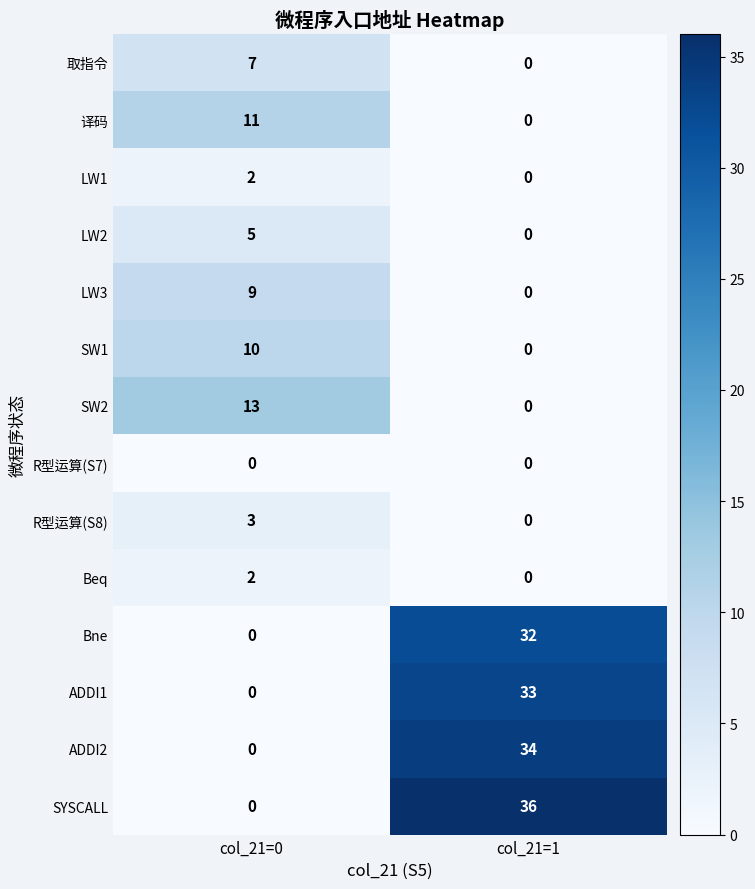

At which label is ADDI1 closest to 16?

col_21=0